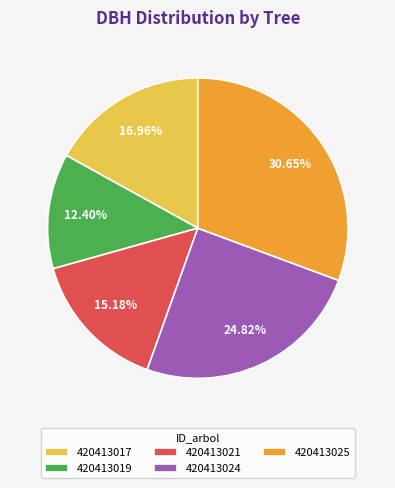

Approximately how many times larger is the value at 420413024 compared to 420413025?

0.8